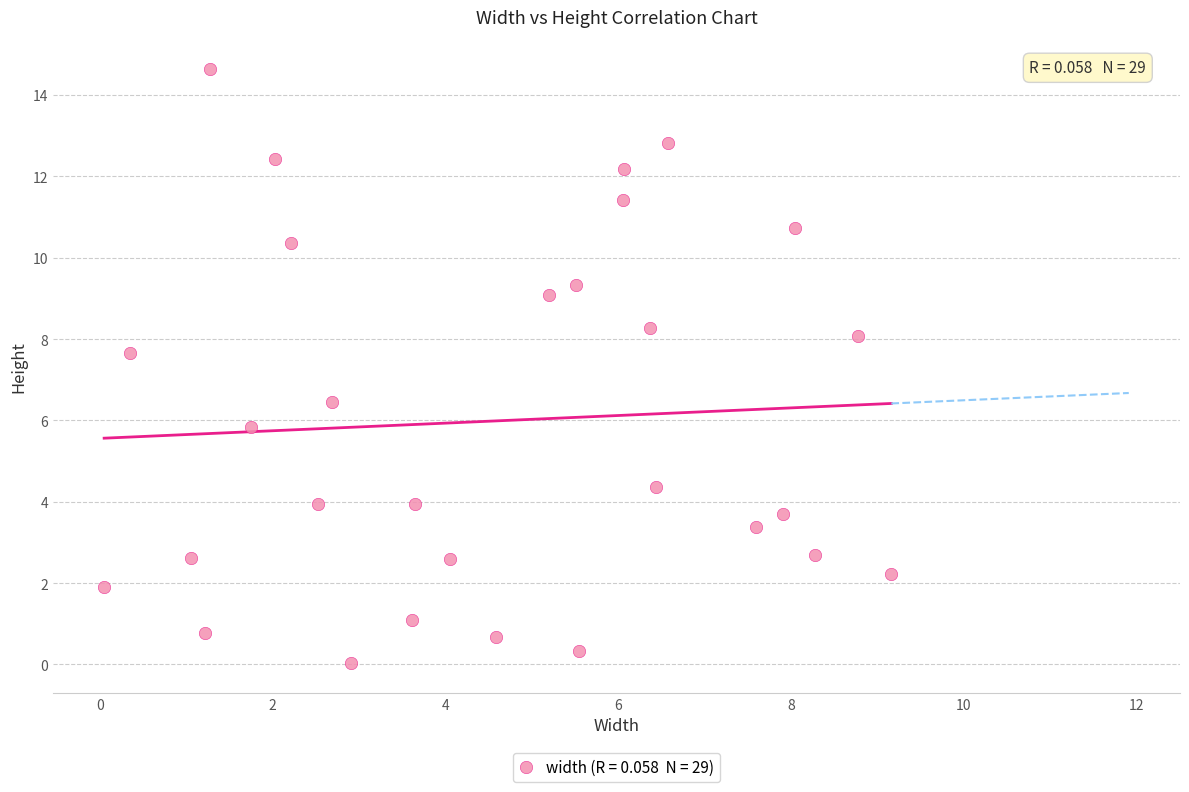

What is the range of X values (max minus min)?

9.1